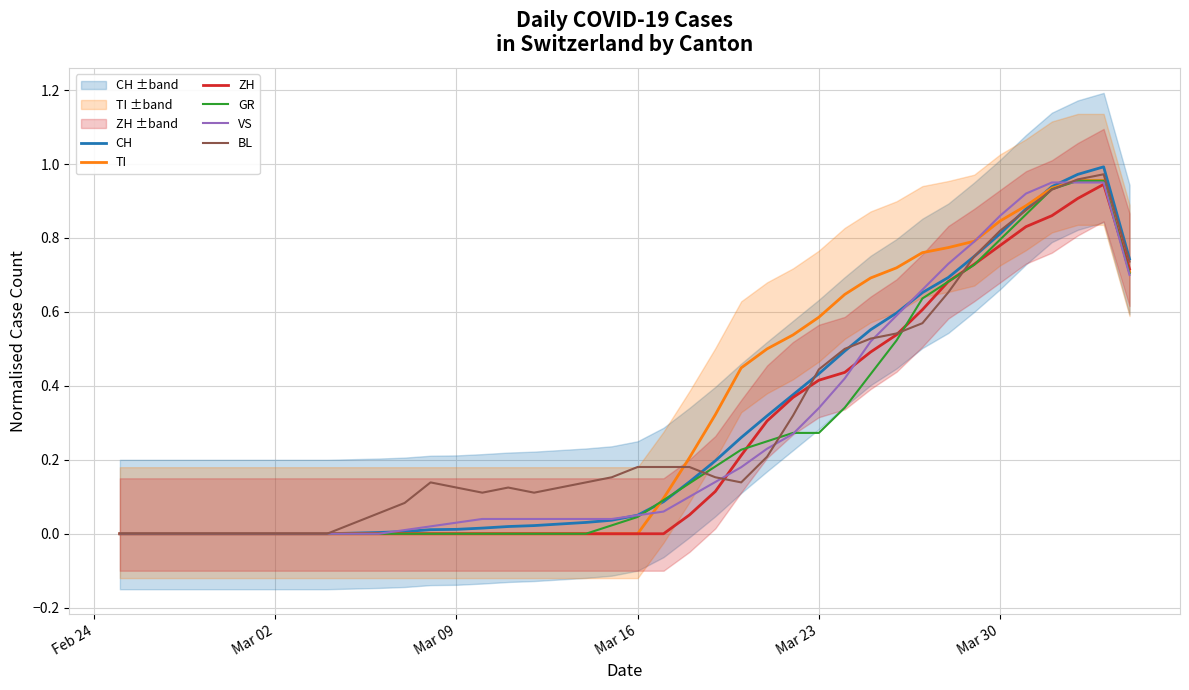

What is the average value of the VS series?

0.3